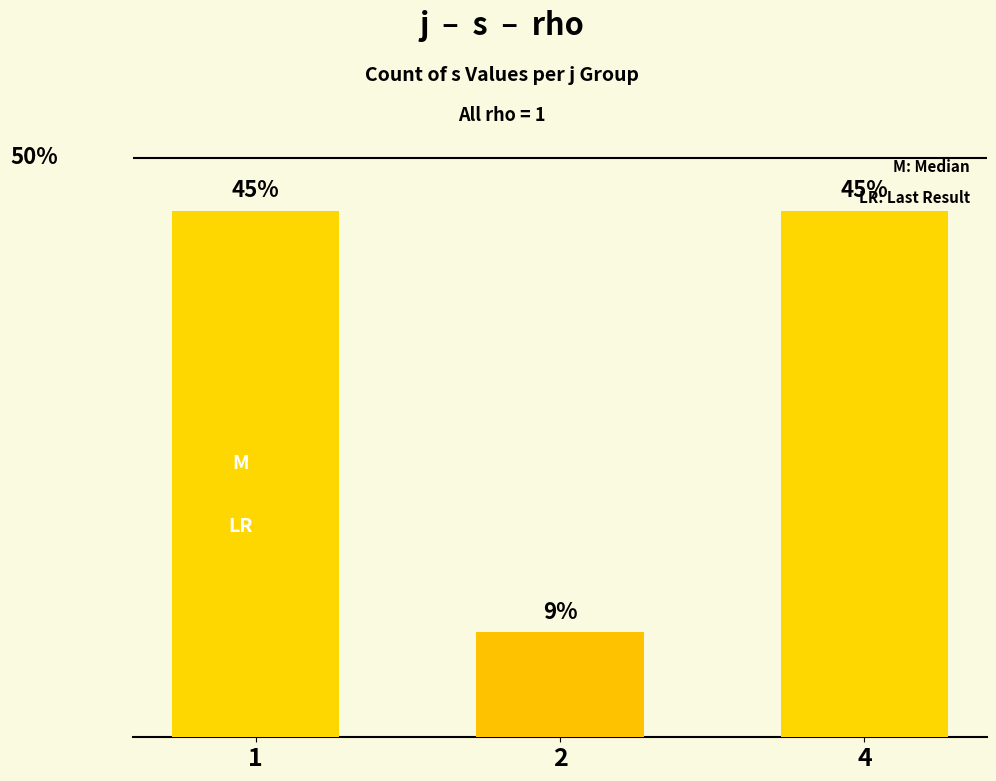

Does the chart contain any negative values?

No